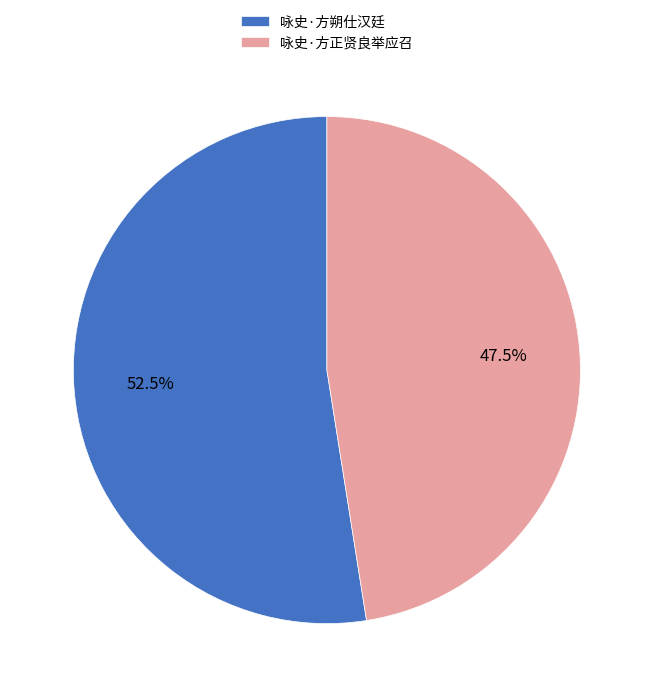

Between 咏史·方朔仕汉廷 and 咏史·方正贤良举应召, which is larger?

咏史·方朔仕汉廷